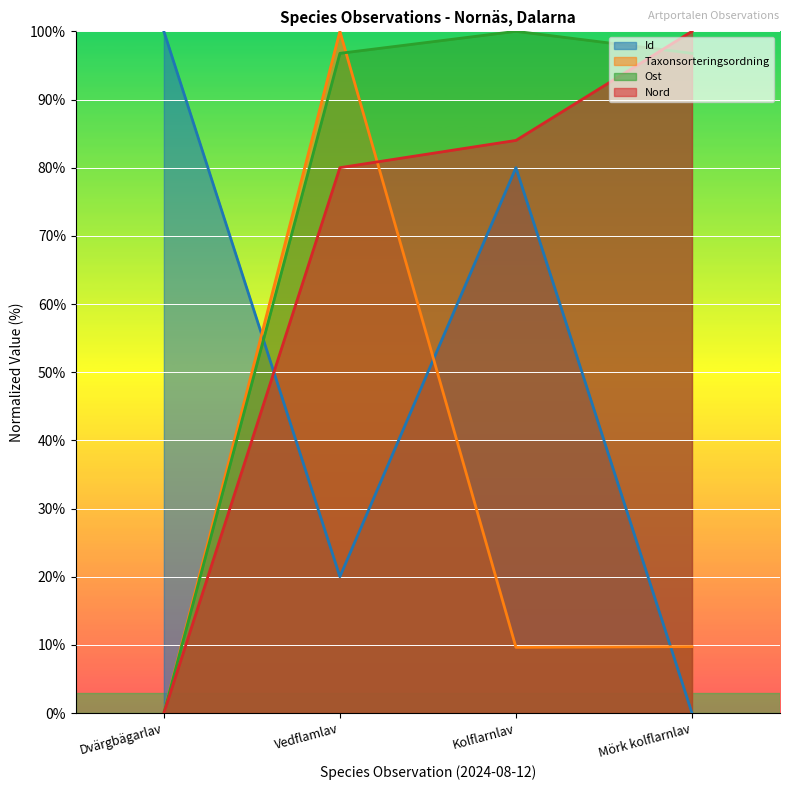

After their last crossing, which series has the higher values: Ost or Id?

Ost